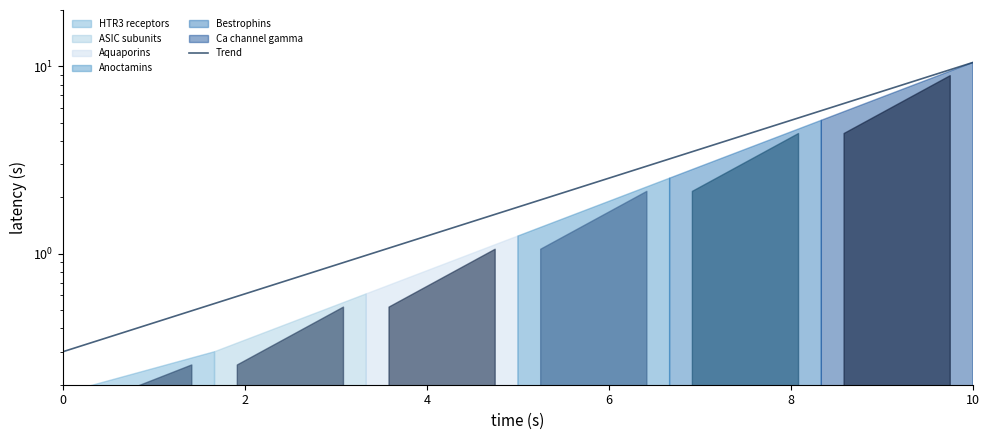

The value at 8 is 5.2. True or false?

True